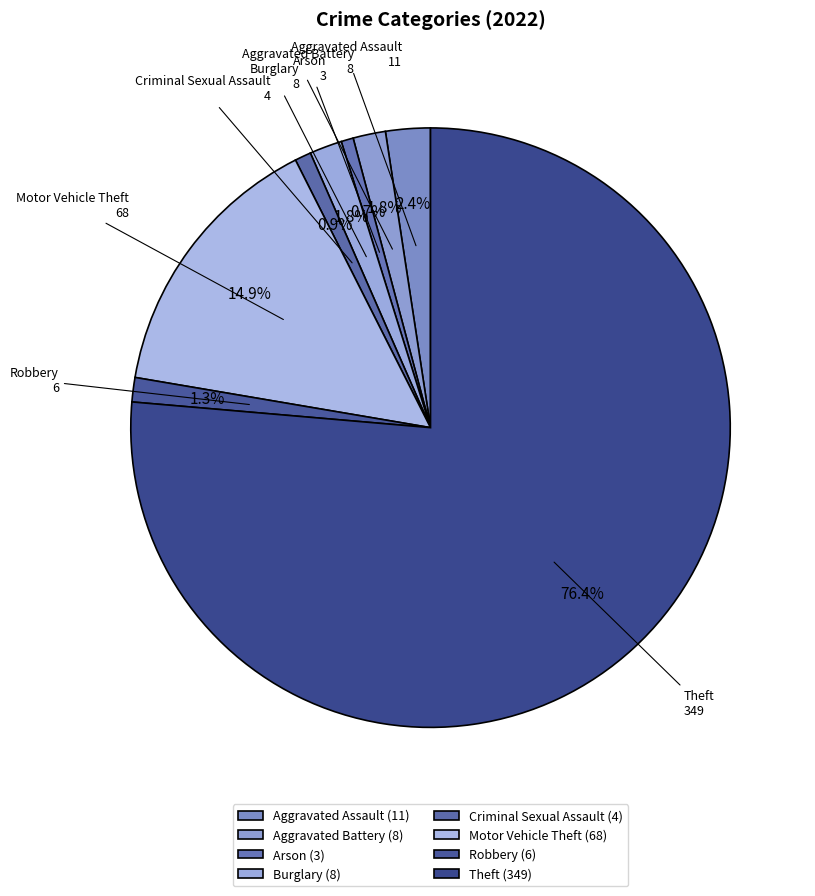

Is it true that Robbery is 11% of the pie?

False